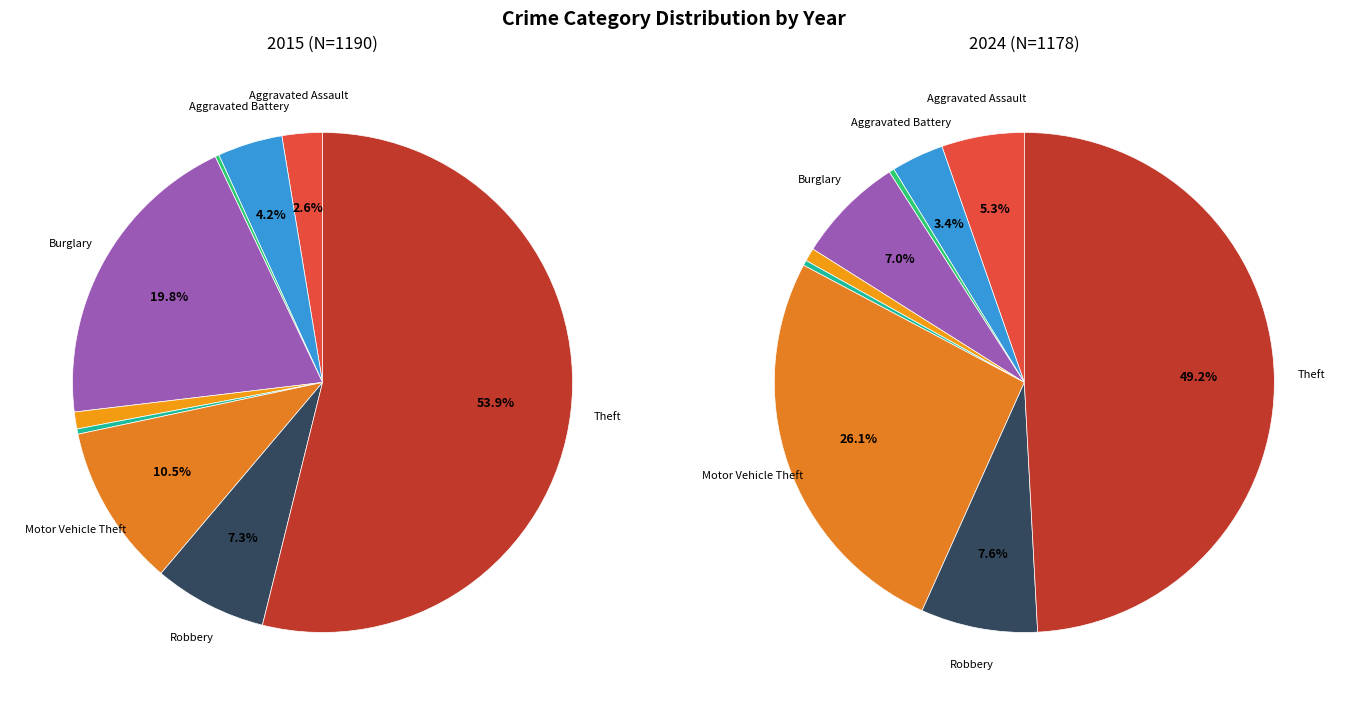

How many slices are in this pie chart?

9